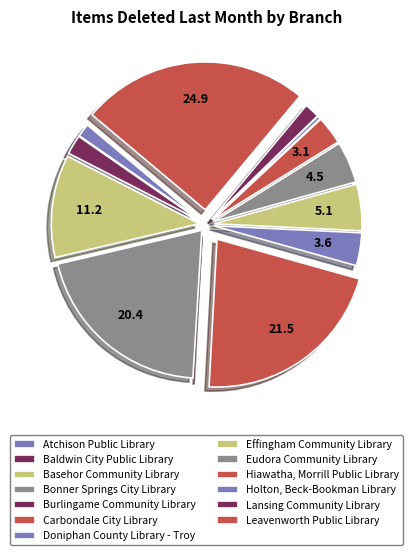

Combined, what portion of the pie is Lansing Community Library and Burlingame Community Library?

1.8%